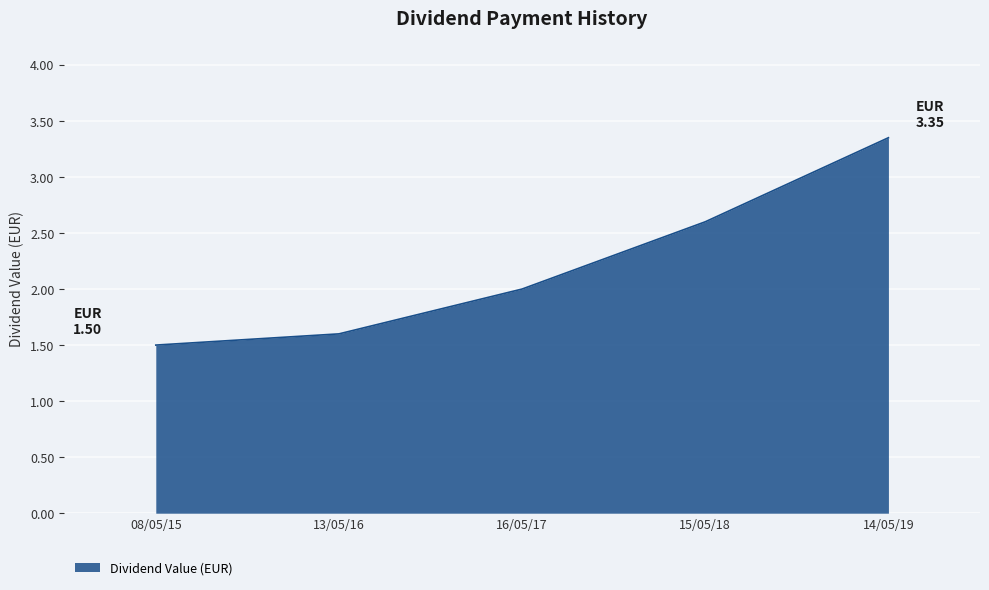

At which category does the chart reach its peak across all series?

14/05/19